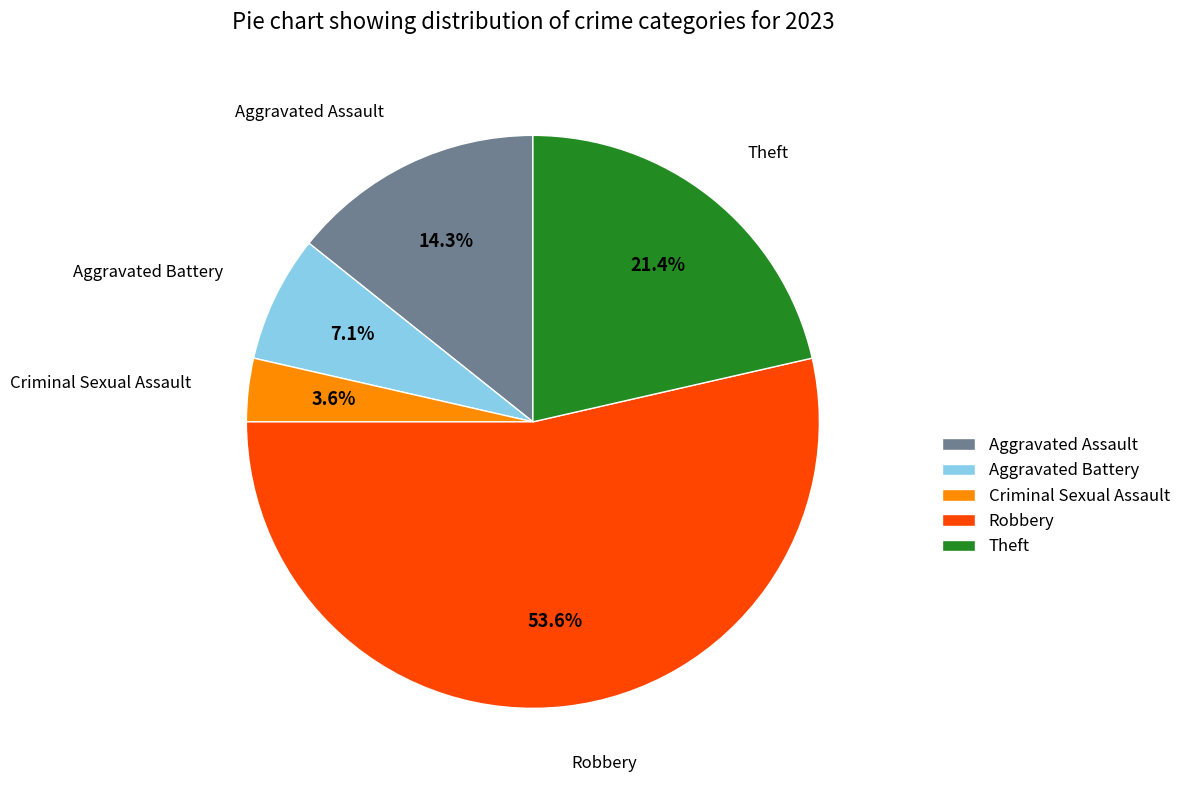

Which slice represents more than half of the pie?

Robbery